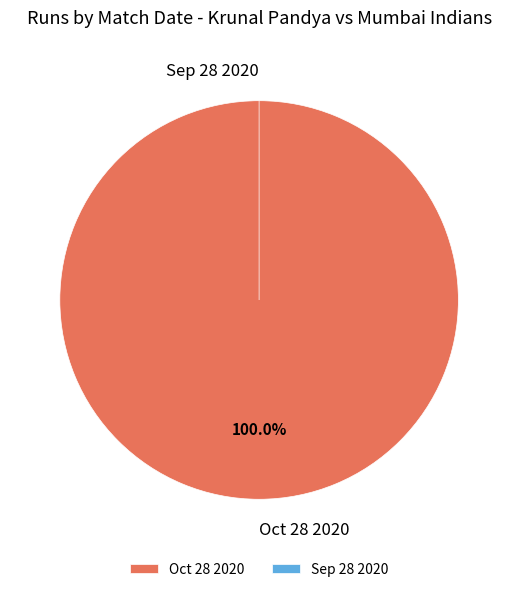

What is the largest slice in the pie chart?

Oct 28 2020